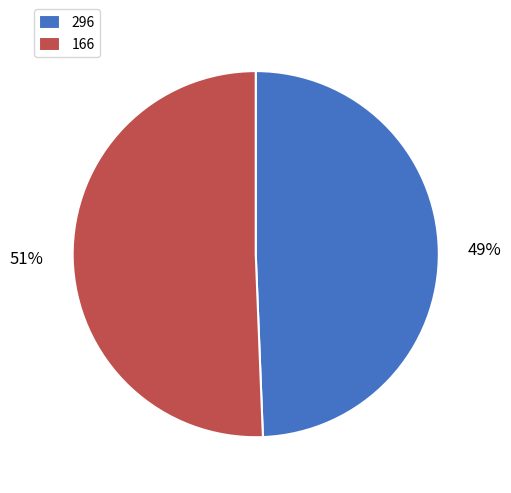

Which has a higher value, 166 or 296?

166